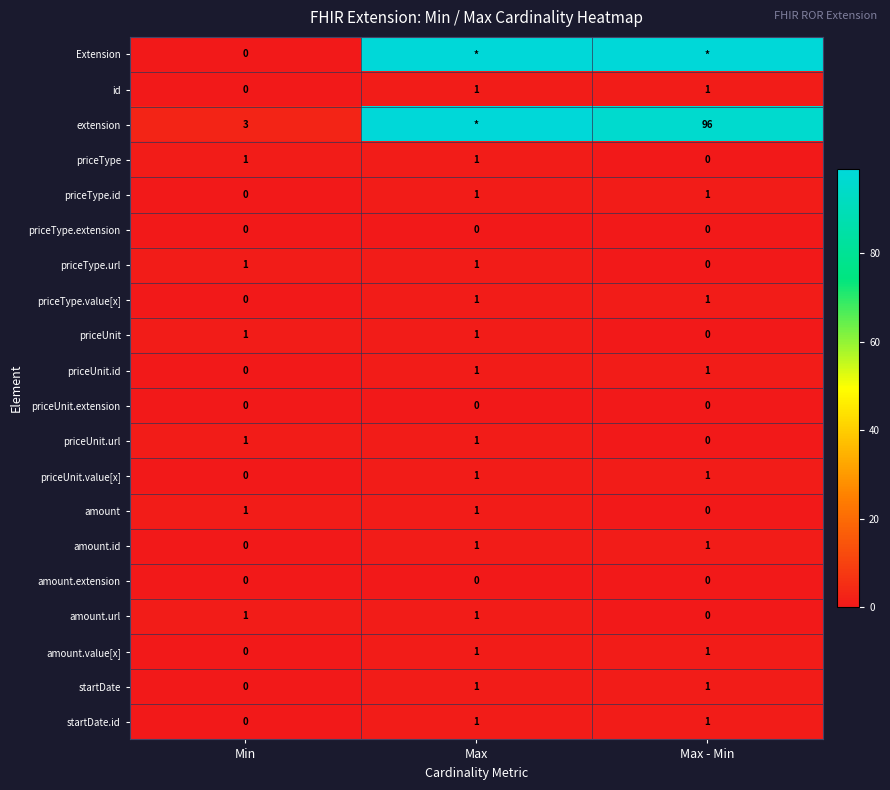

What is the difference between the highest and lowest values at Min?

3